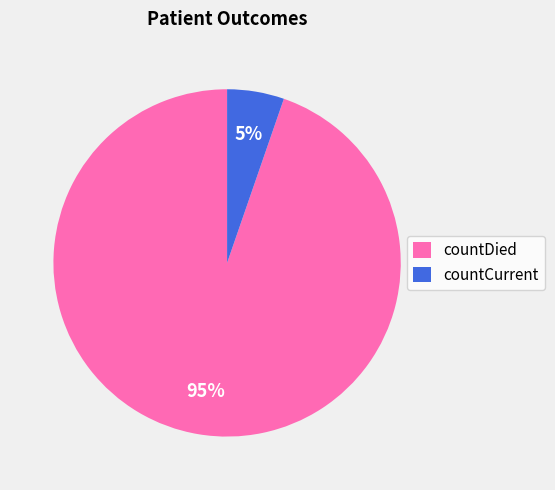

To the nearest percent, what portion does countCurrent represent?

5%